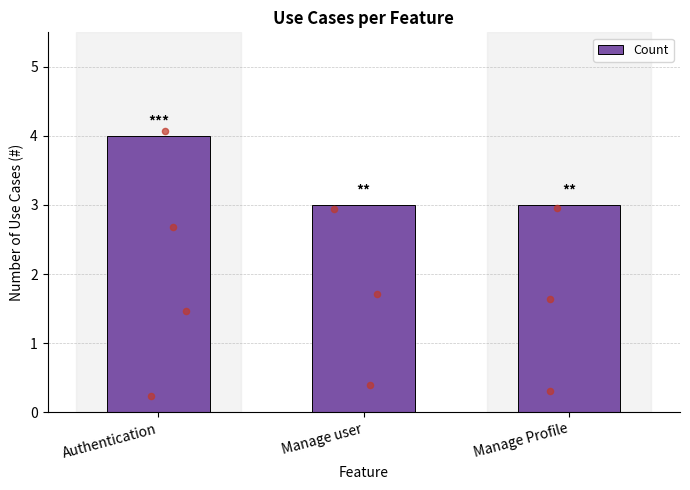

Which has a higher value, Authentication or Manage user?

Authentication